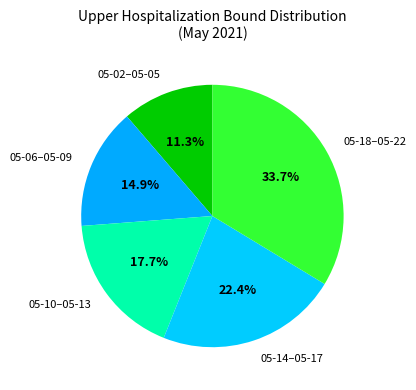

To the nearest percent, what is the average slice percentage?

20%